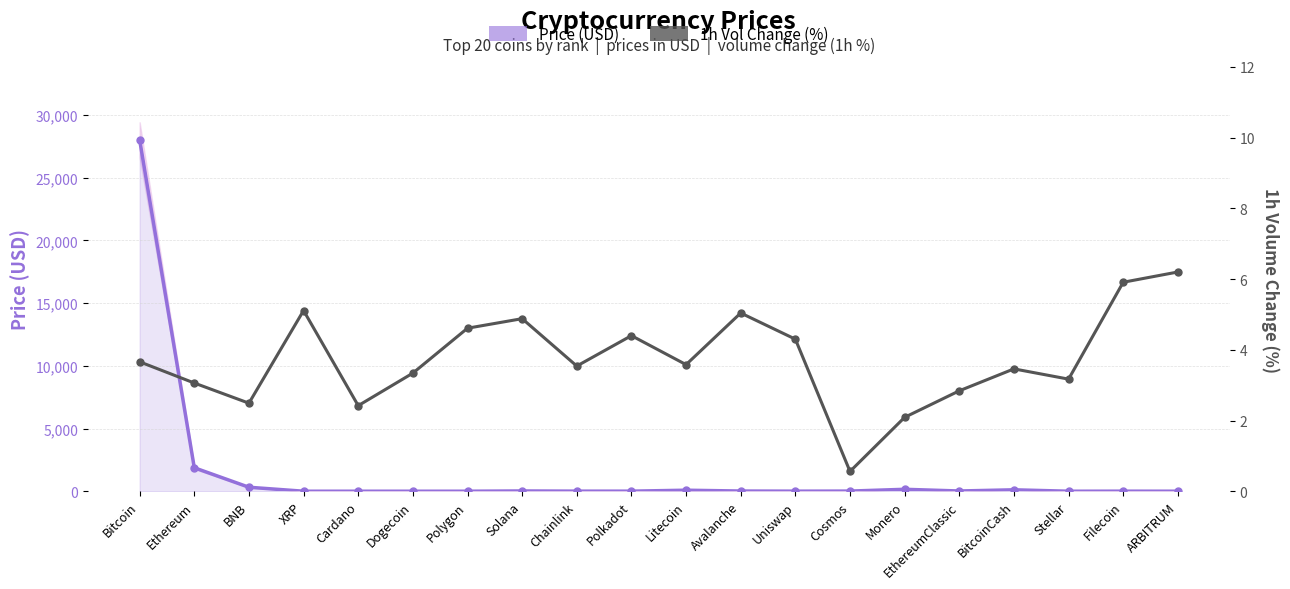

How many times do 1h Vol Change (%) and Price (USD) cross each other?

3